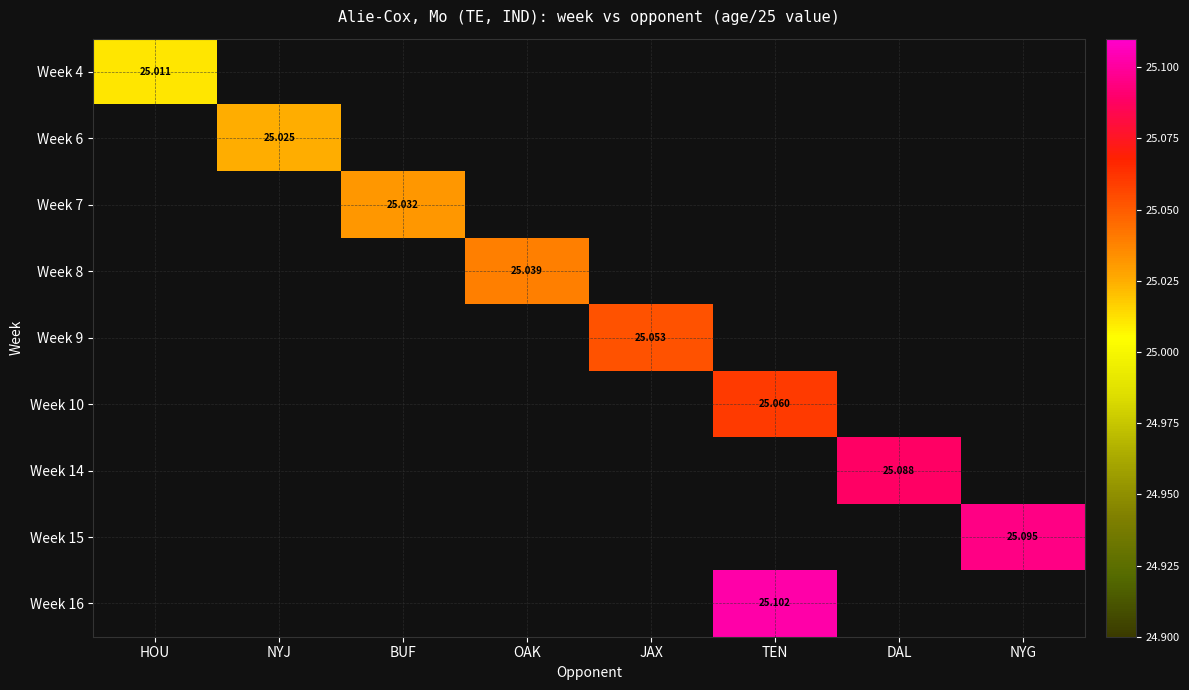

What is the total value across all series at TEN?

50.2